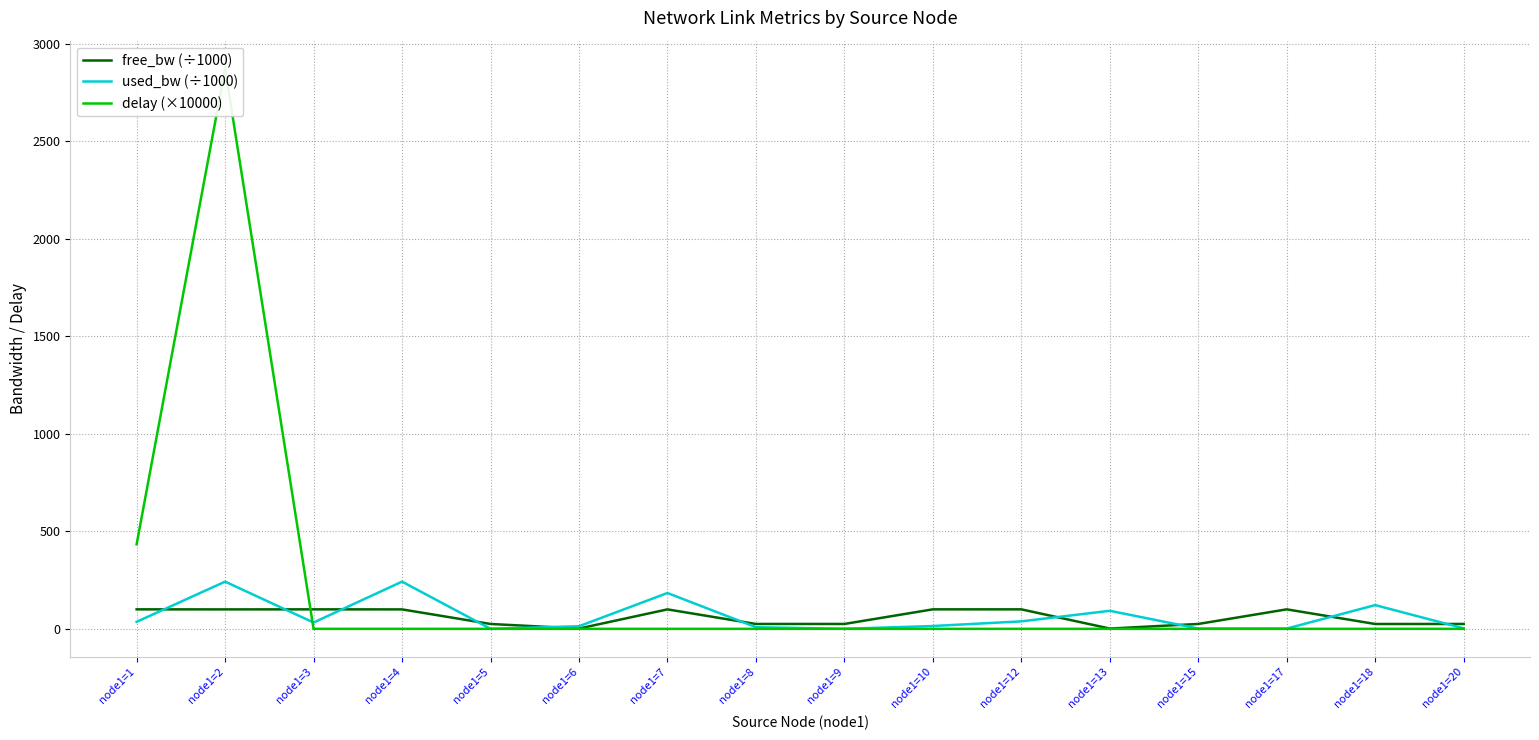

What is the sum of all used_bw (÷1000) values?

1030.9